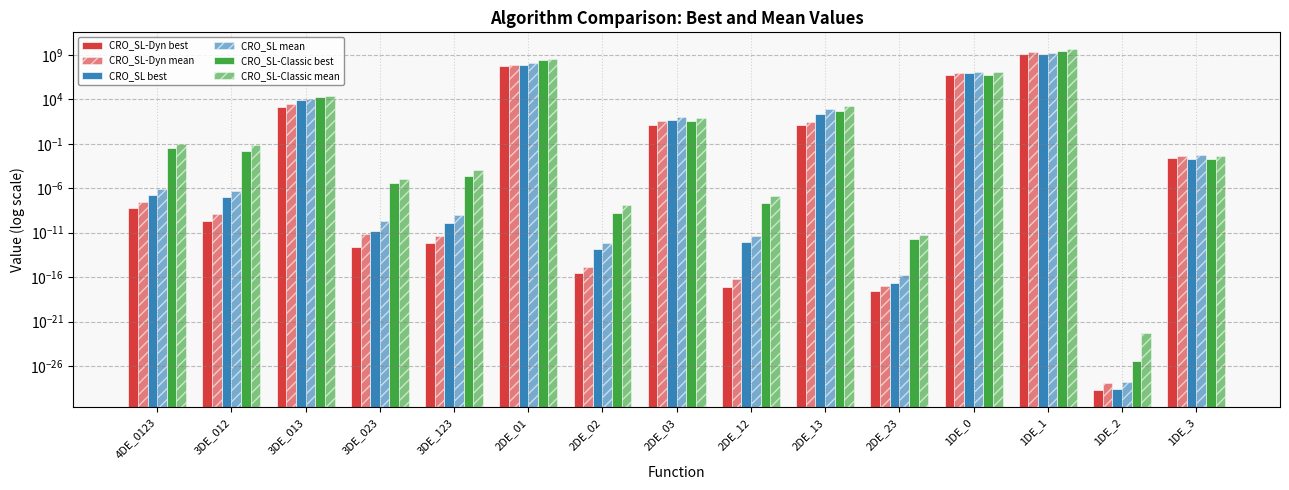

Which category has the lowest value across all series?

1DE_2